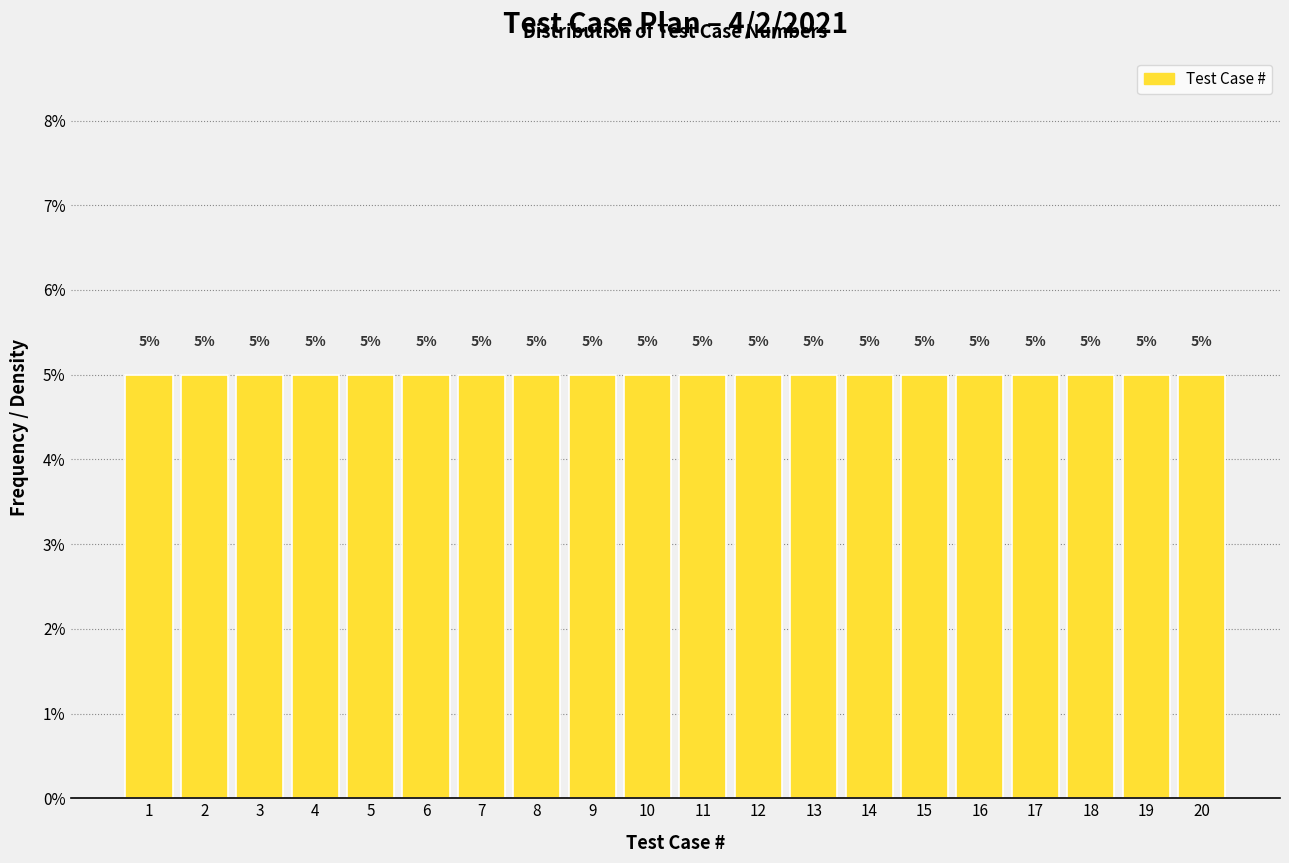

Reading left to right, list every bar in this chart as the range it spans on the x-axis followed by its height.

0.5 to 1.5: 5
1.5 to 2.5: 5
2.5 to 3.5: 5
3.5 to 4.5: 5
4.5 to 5.5: 5
5.5 to 6.5: 5
6.5 to 7.5: 5
7.5 to 8.5: 5
8.5 to 9.5: 5
9.5 to 10.5: 5
10.5 to 11.5: 5
11.5 to 12.5: 5
12.5 to 13.5: 5
13.5 to 14.5: 5
14.5 to 15.5: 5
15.5 to 16.5: 5
16.5 to 17.5: 5
17.5 to 18.5: 5
18.5 to 19.5: 5
19.5 to 20.5: 5